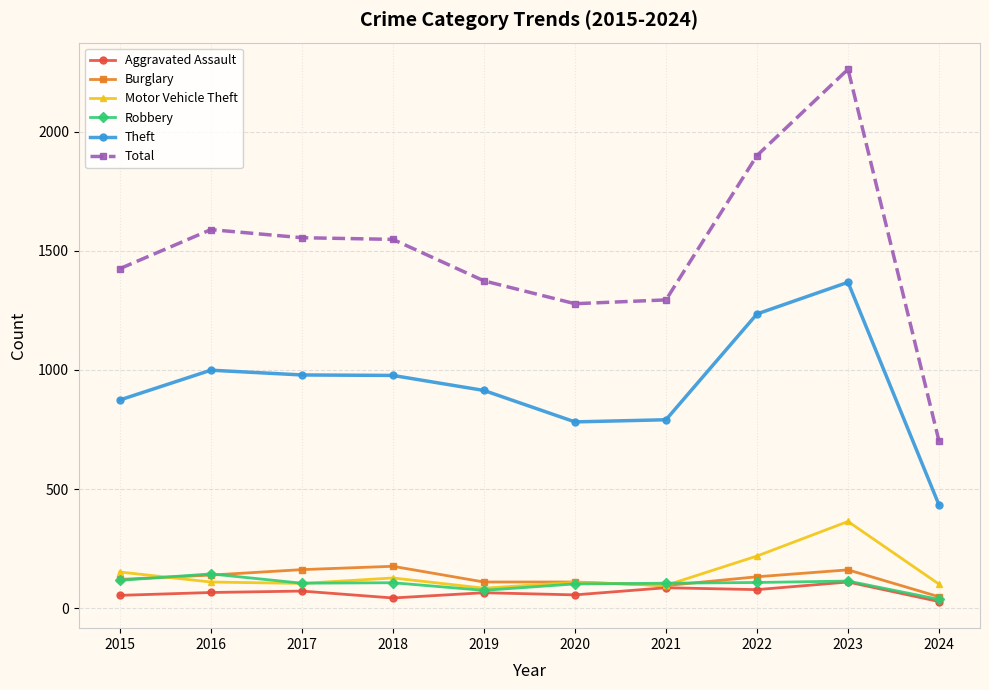

True or false: Total and Theft intersect in this chart.

False